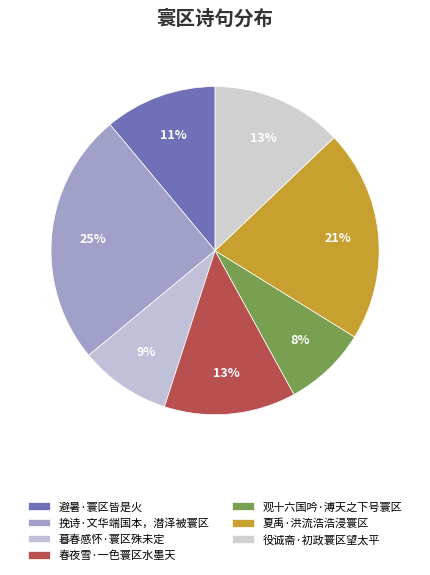

Does 春夜雪·一色寰区水墨天 represent more than half of the total?

No